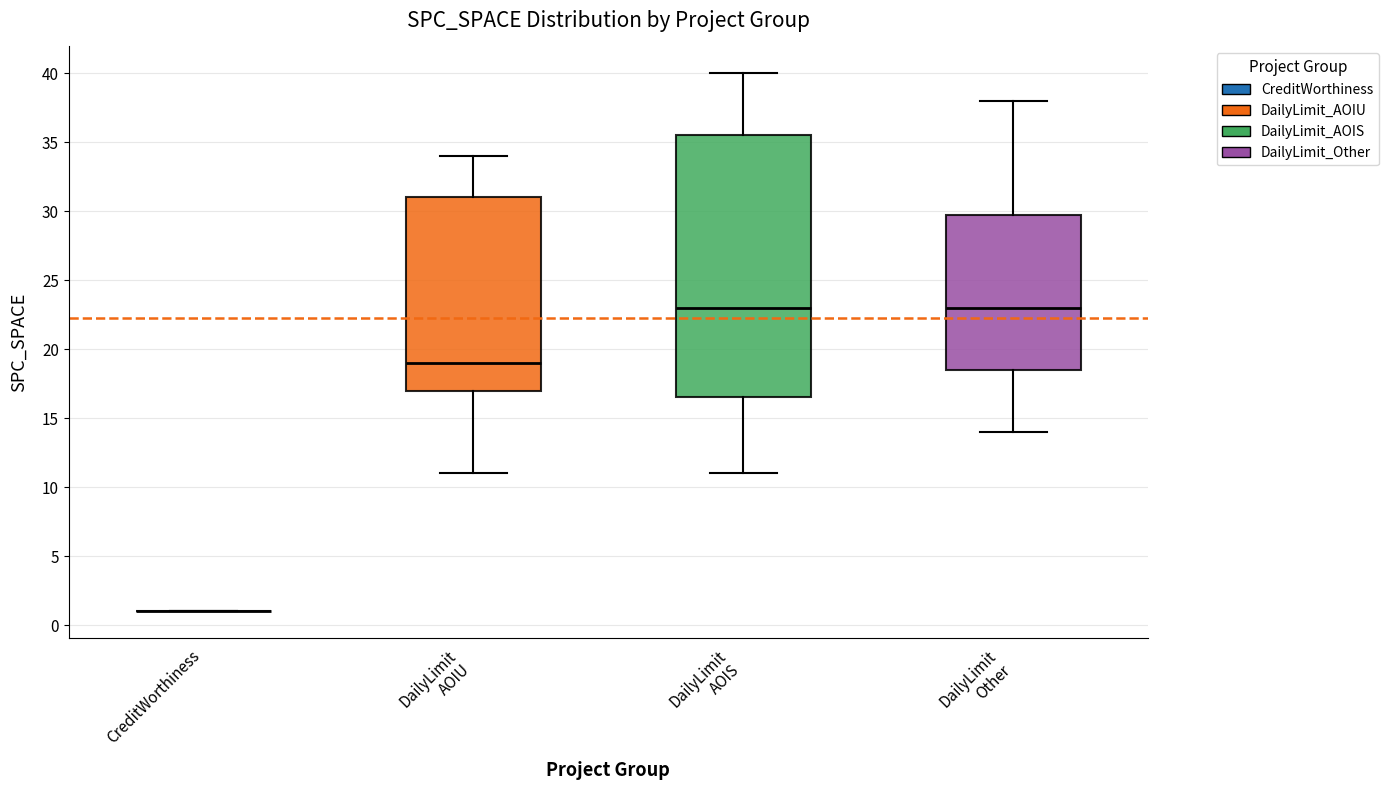

Comparing the boxes themselves (not the whiskers), which one is the tallest?

DailyLimit AOIS